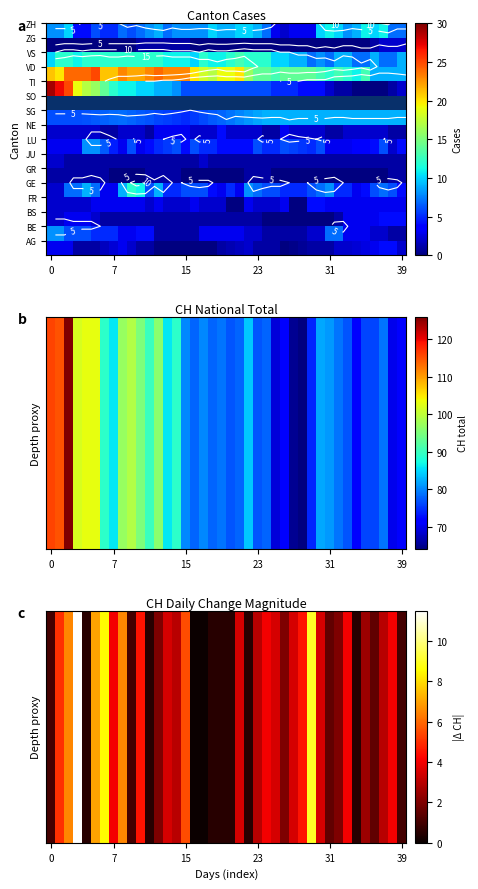

What is the greatest value displayed?

29.0